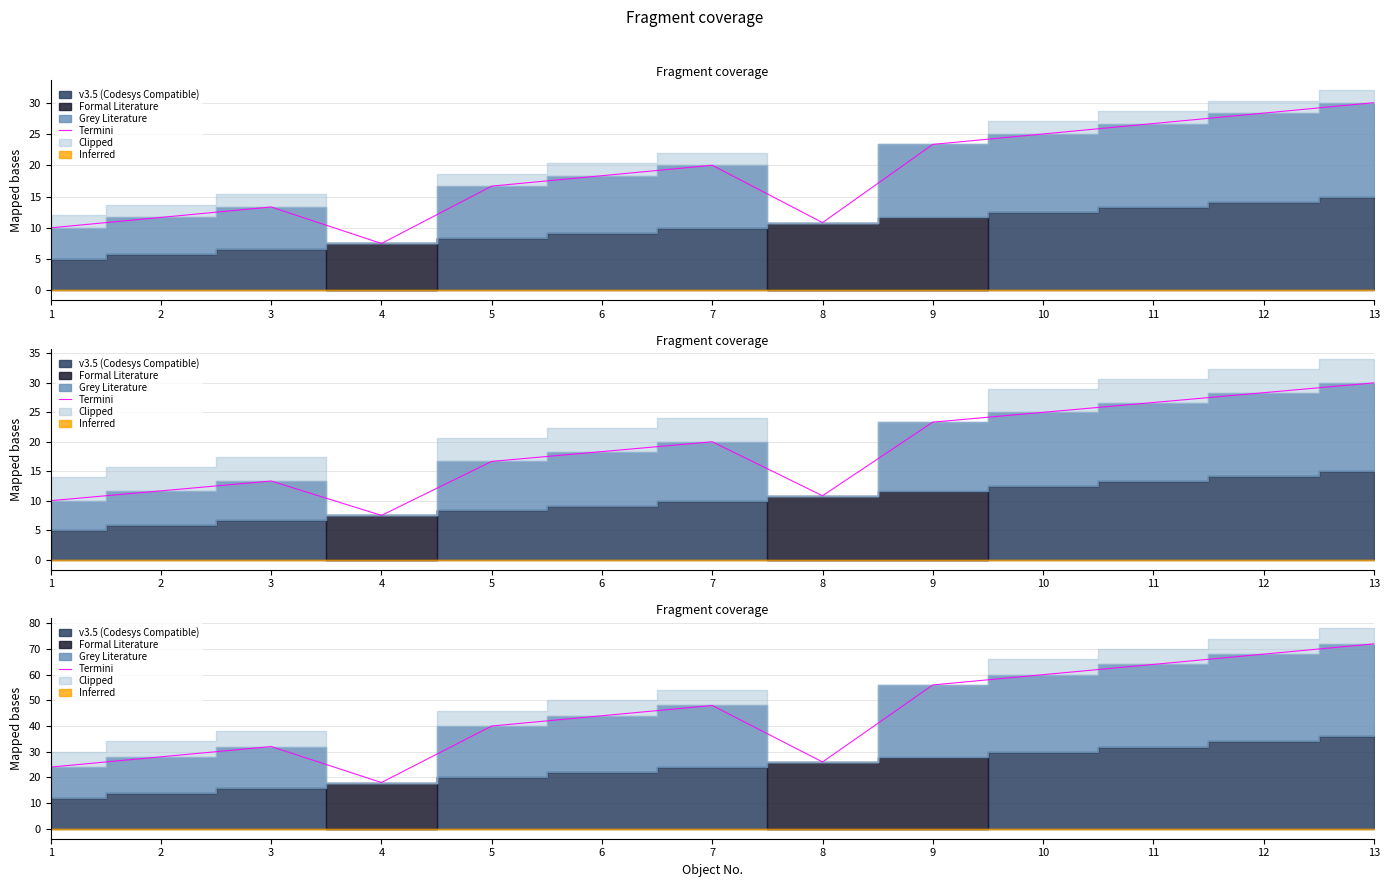

Count the number of categories in the chart.

13